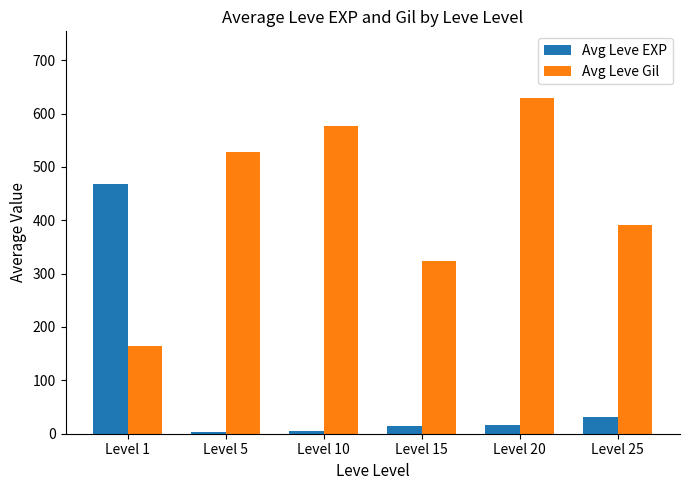

At how many categories does at least one series exceed 502?

3